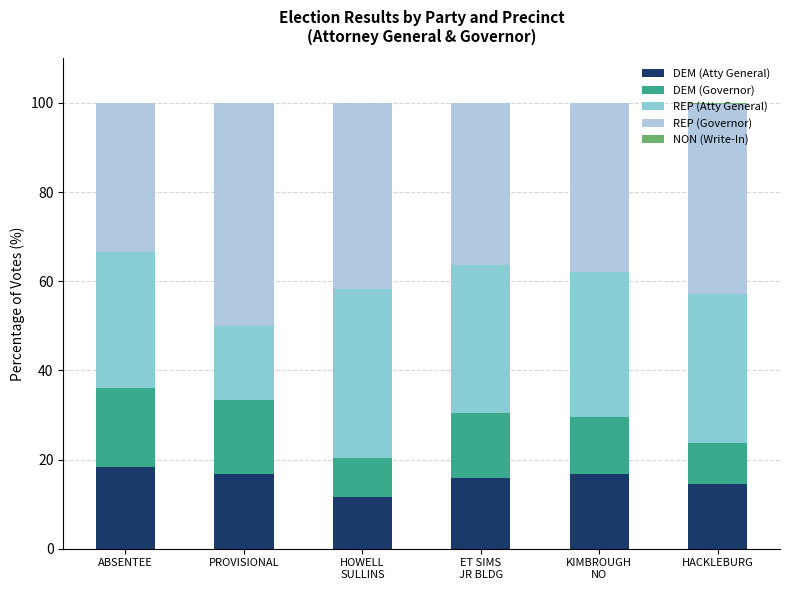

The DEM (Atty General) series shows 9.4 at PROVISIONAL. True or false?

False